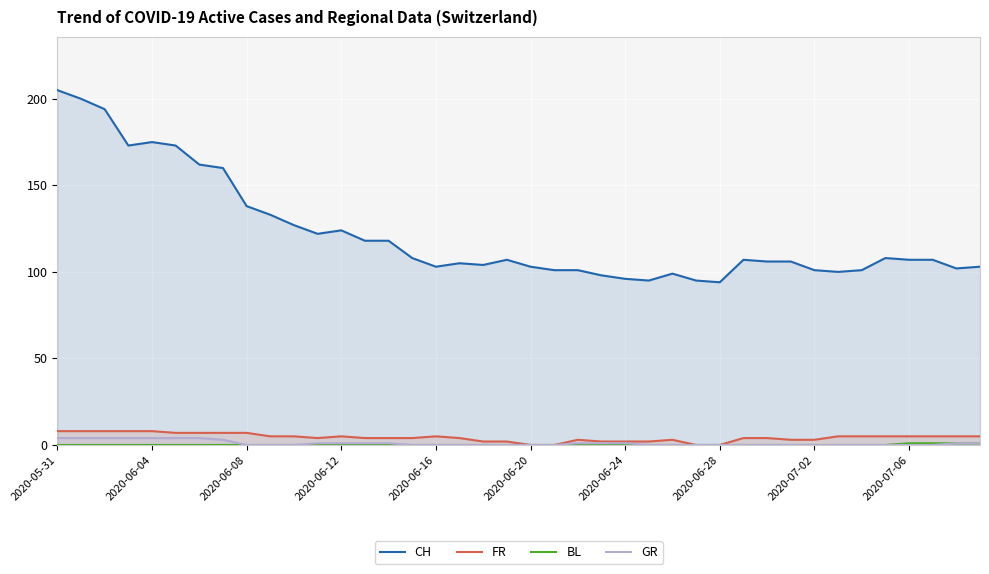

True or false: FR has more than 1 interior local peaks.

True